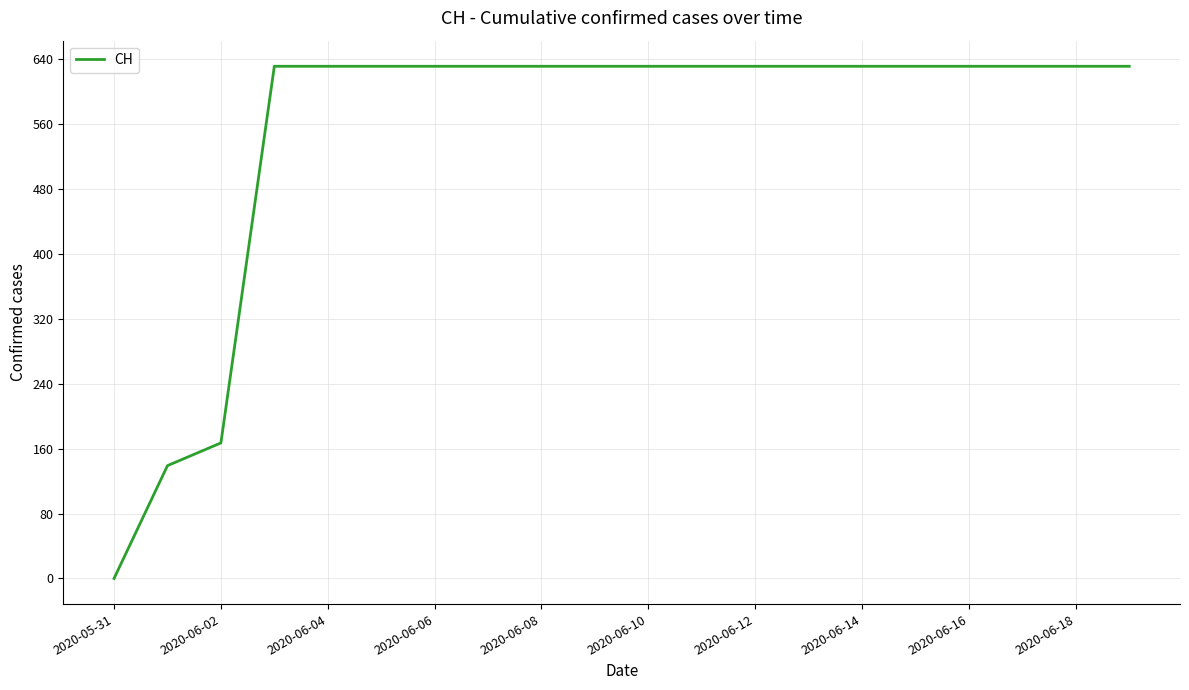

Reading left to right, list all the values displayed in this chart.

0	139	167	631	631	631	631	631	631	631	631	631	631	631	631	631	631	631	631	631